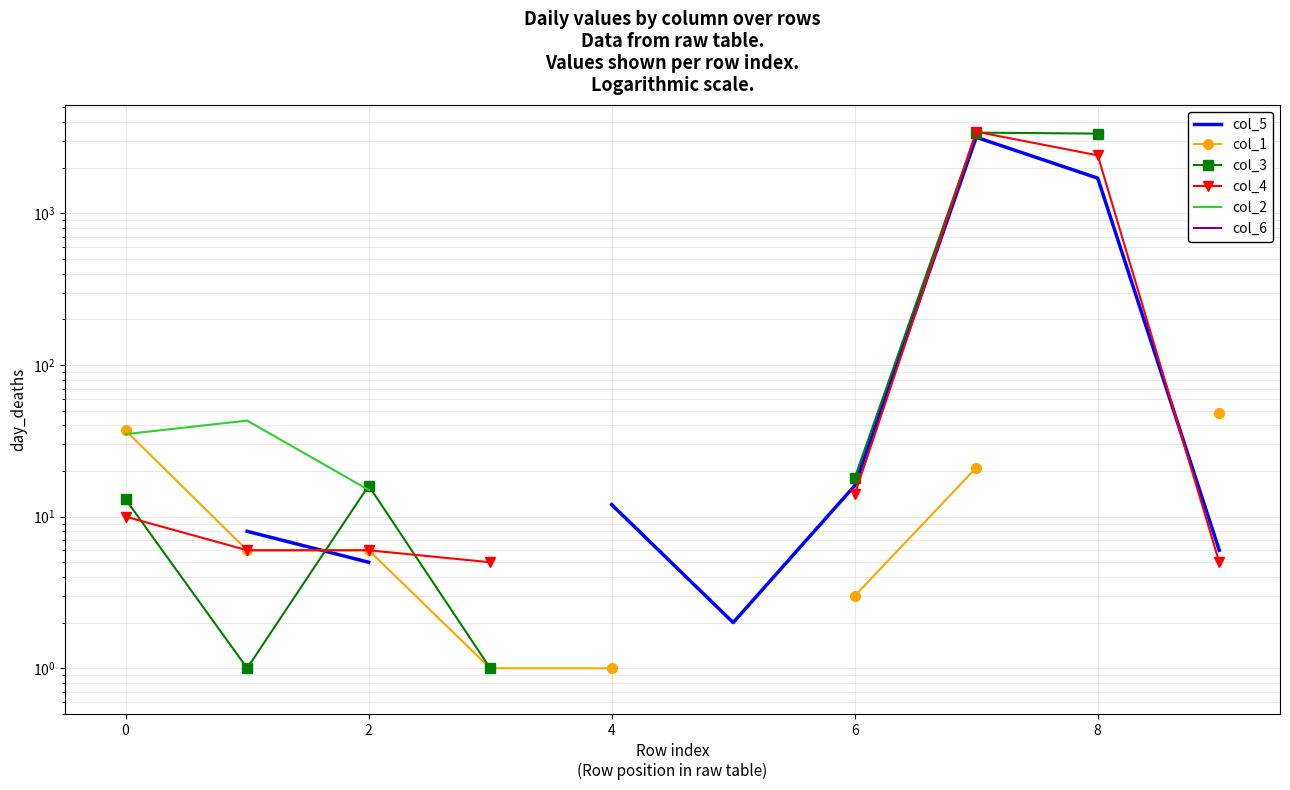

True or false: col_2 has a value of 8.0 at 8.

True